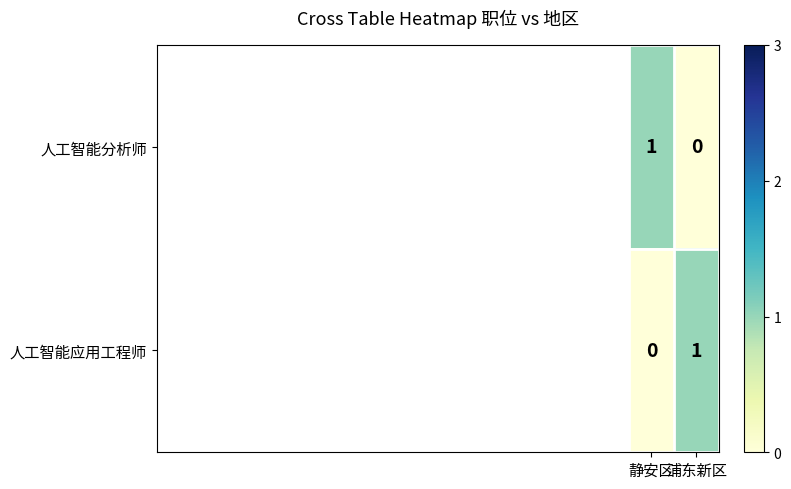

List the labels in order of 人工智能分析师 value, largest first.

静安区, 浦东新区